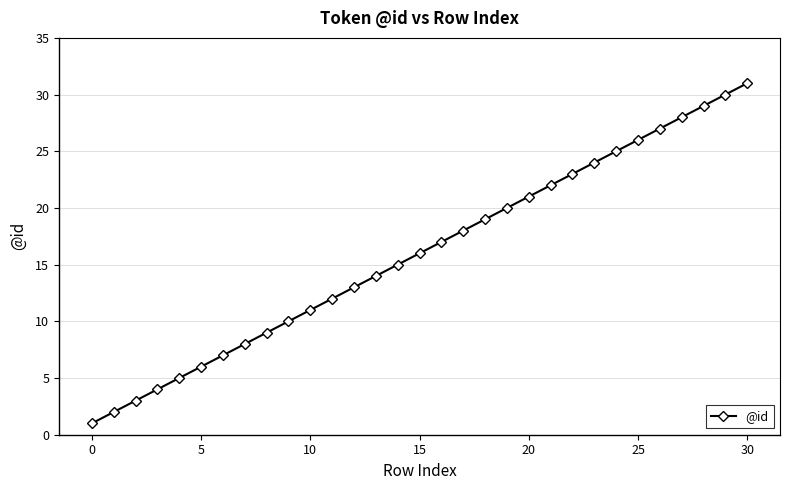

What is the difference between the maximum and minimum values?

30